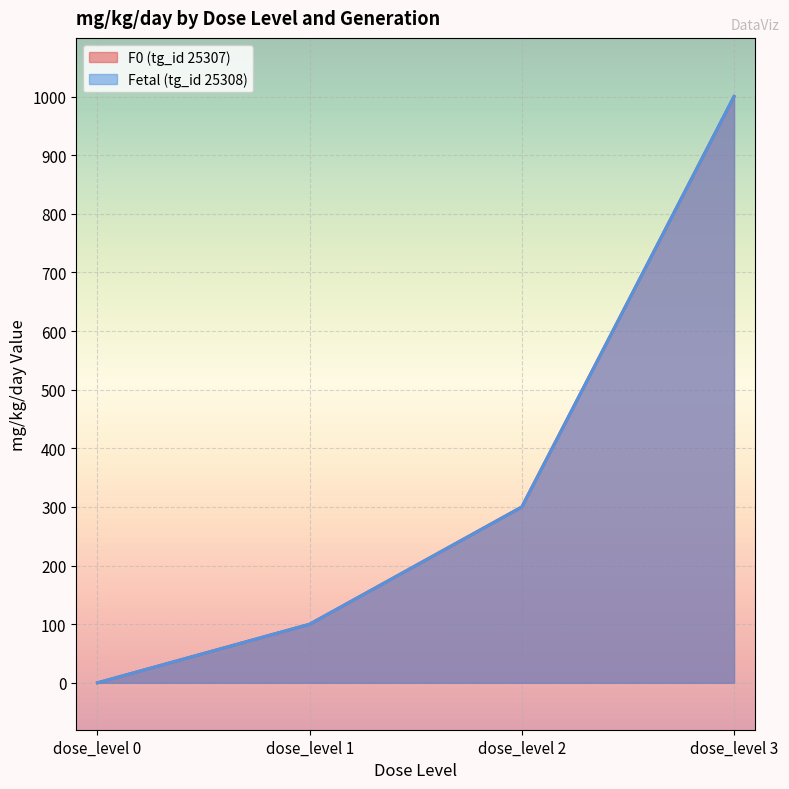

How many series are shown in this chart?

2